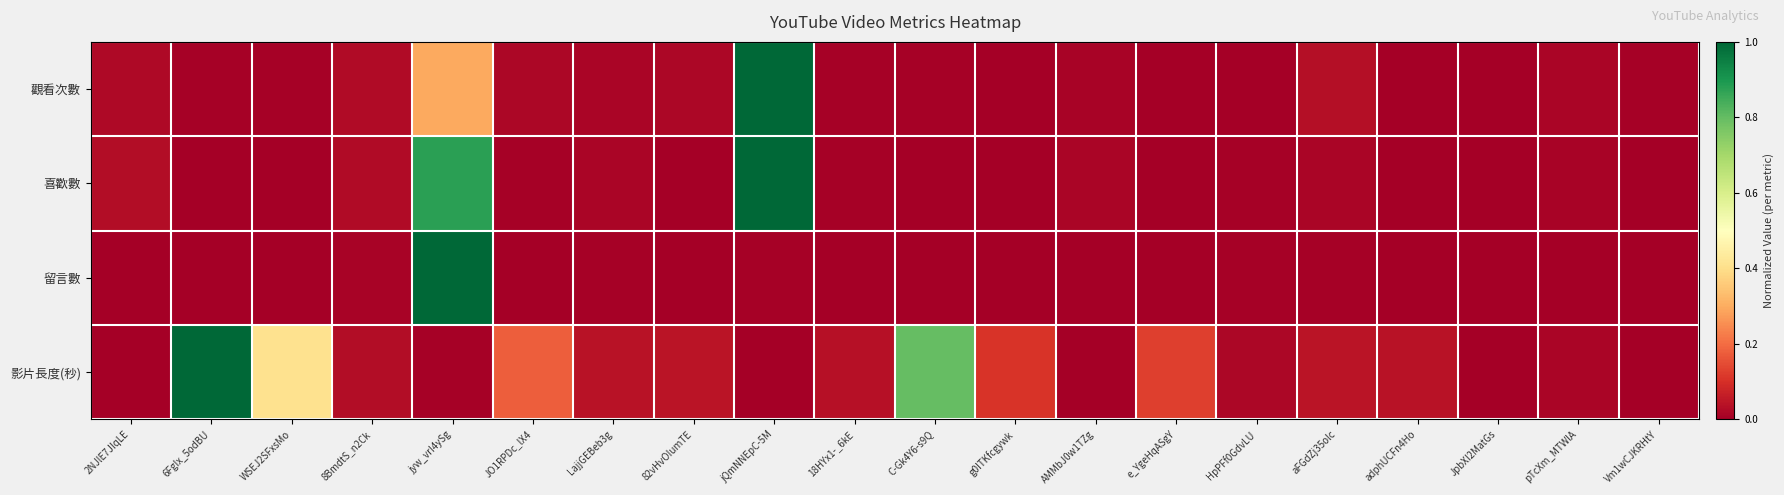

How many distinct data groups are displayed?

4